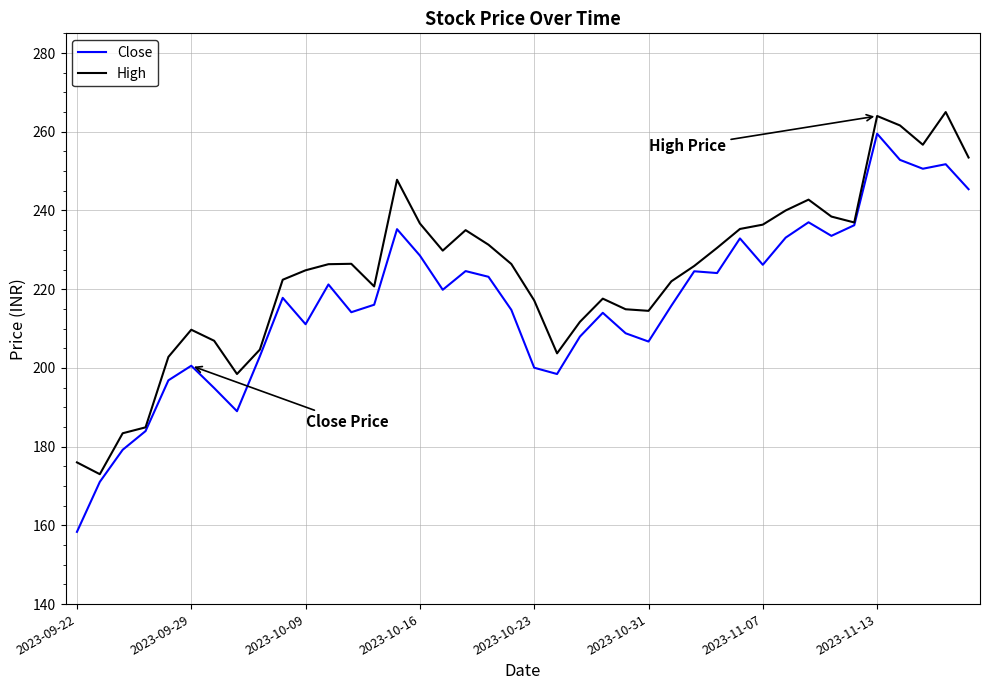

Which series has the largest total across all categories?

High